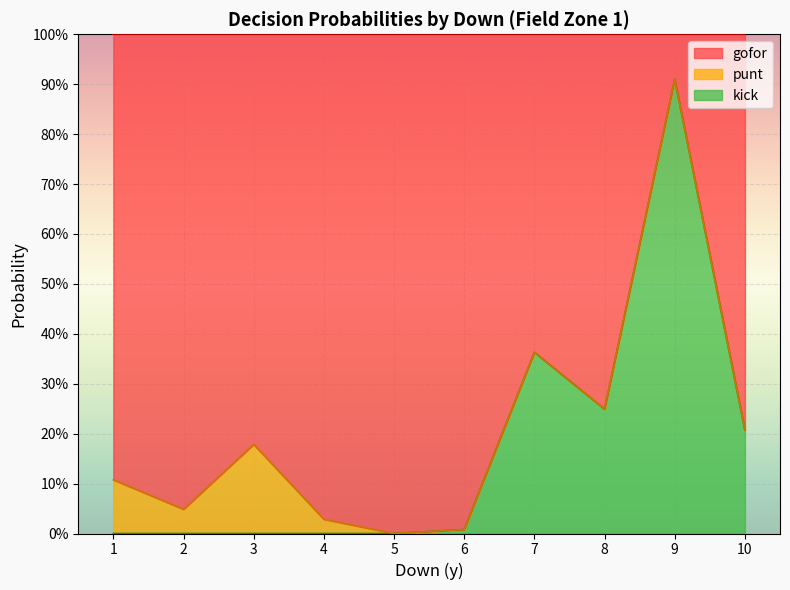

True or false: gofor has more than 2 interior local peaks.

True